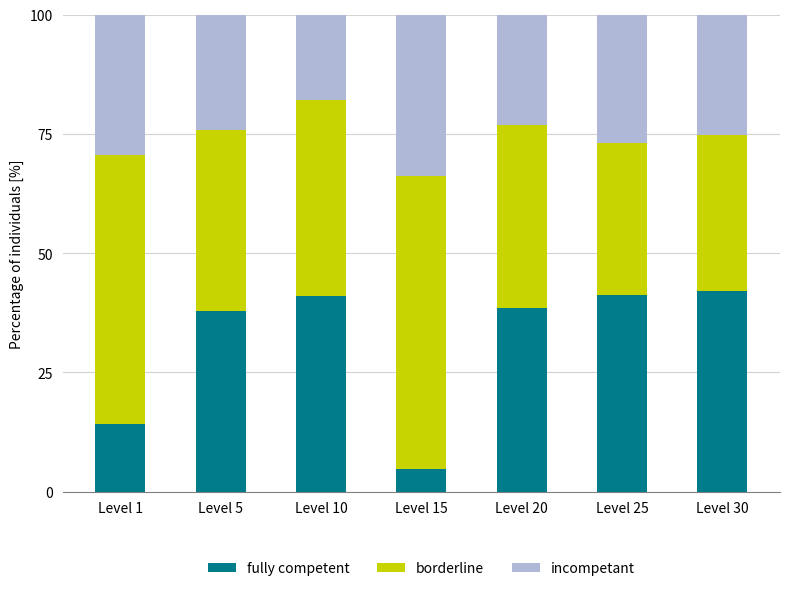

The value of fully competent at Level 25 is 66.7. True or false?

False